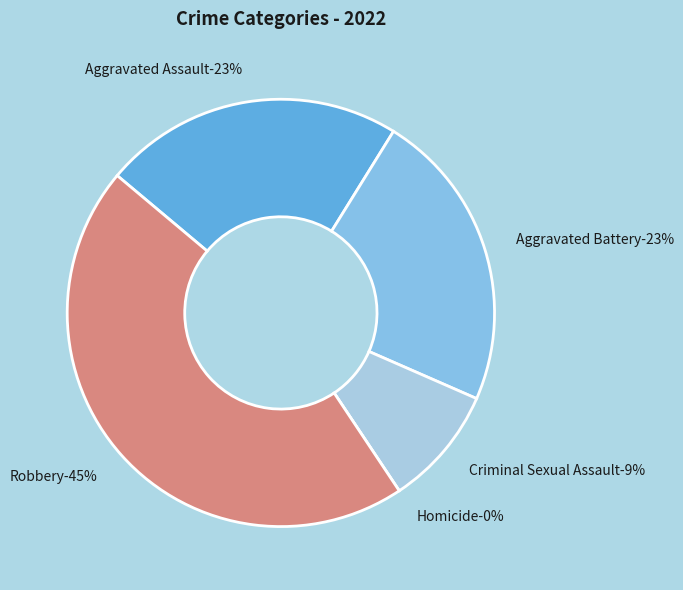

Between Aggravated Assault and Homicide, which is larger?

Aggravated Assault